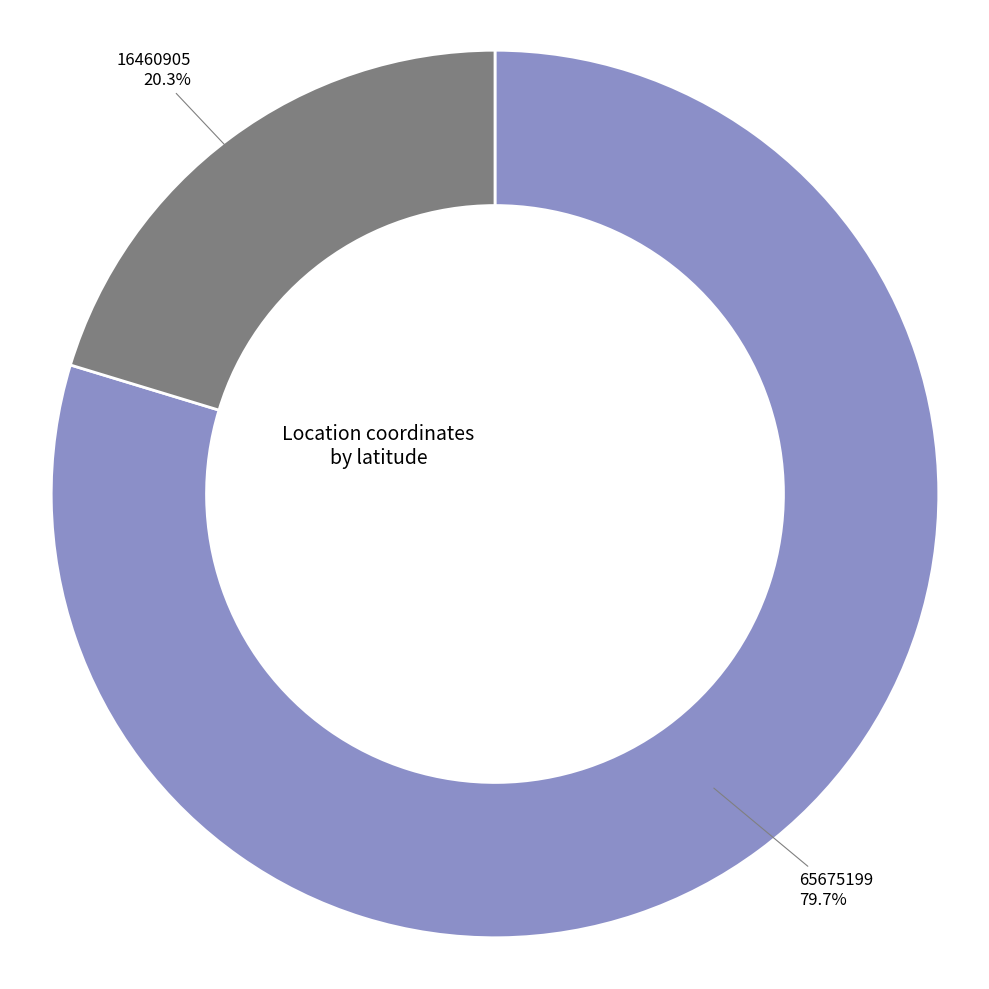

Rank the categories by value from highest to lowest.

65675199, 16460905